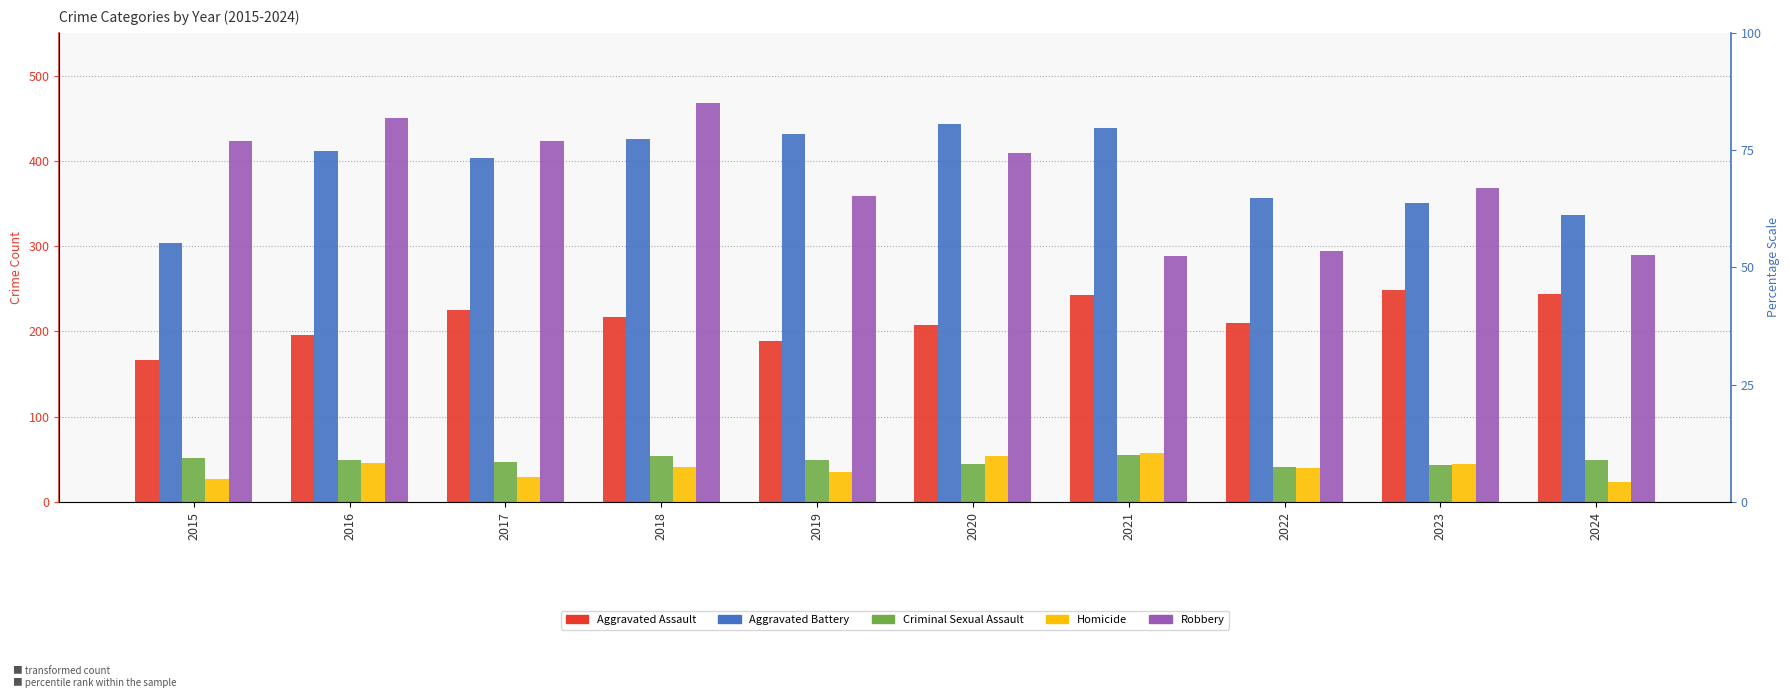

What is the value of the Criminal Sexual Assault bar at the 4th from the left?

54